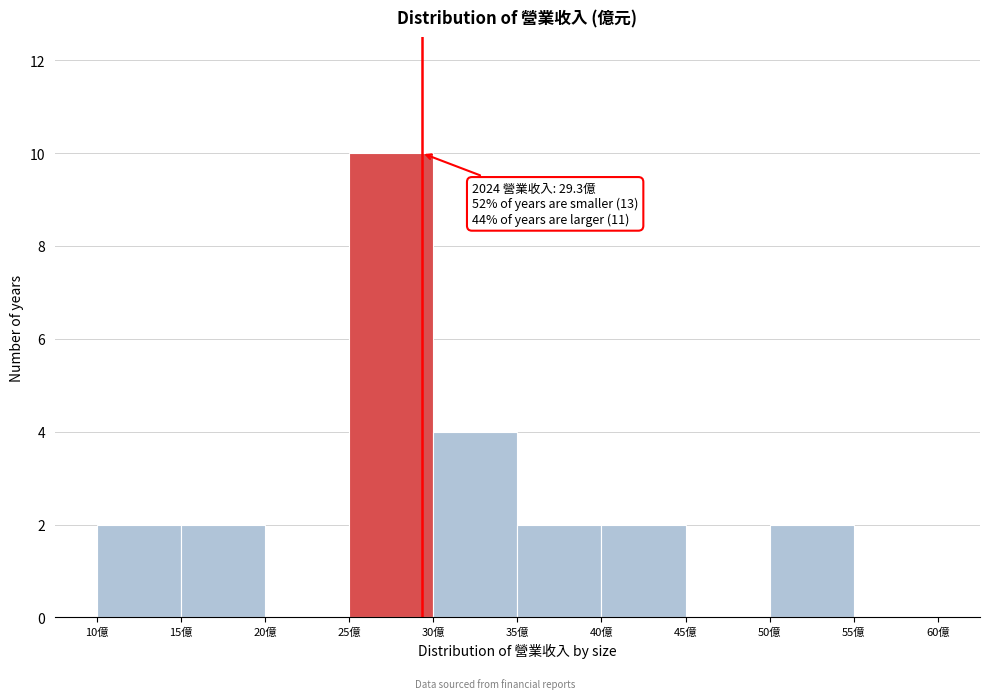

Which range on the x-axis has the tallest bar?

25 to 30